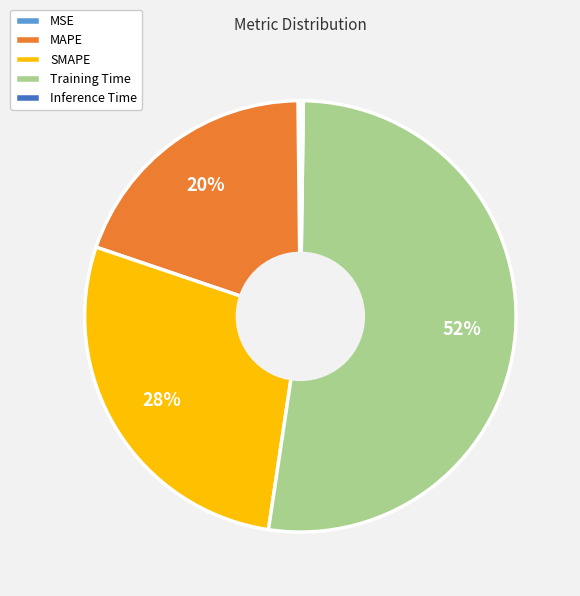

Which slice is the largest?

Training Time